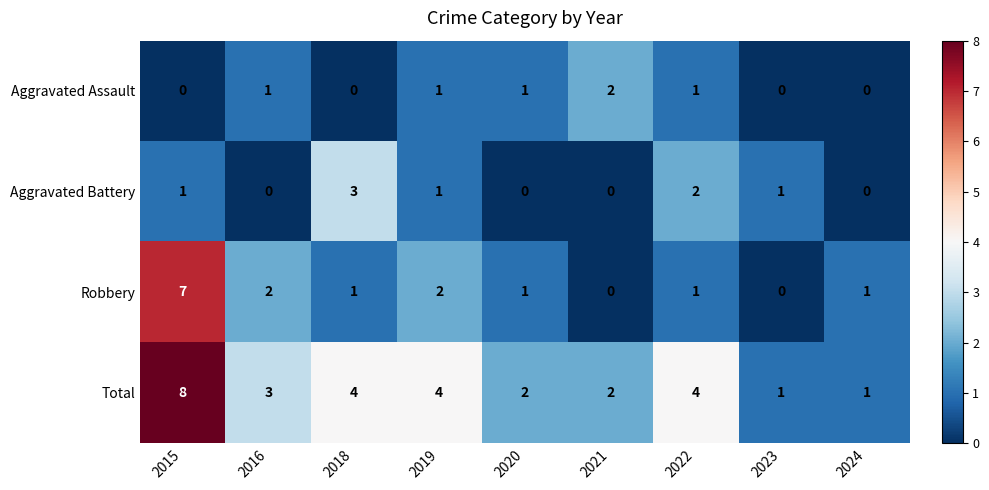

At which category is the sum across all series the highest?

2015